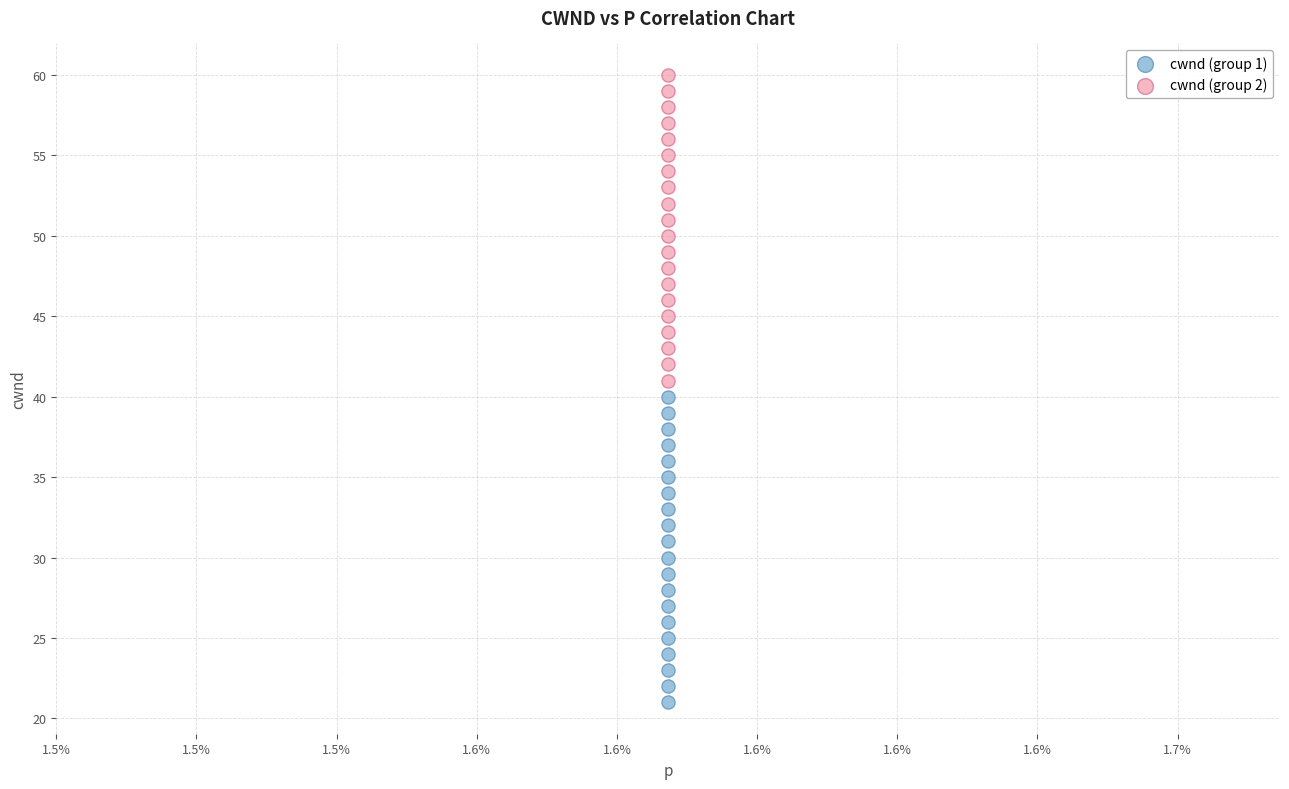

Across all data points, what is the range of Y values (max minus min)?

39